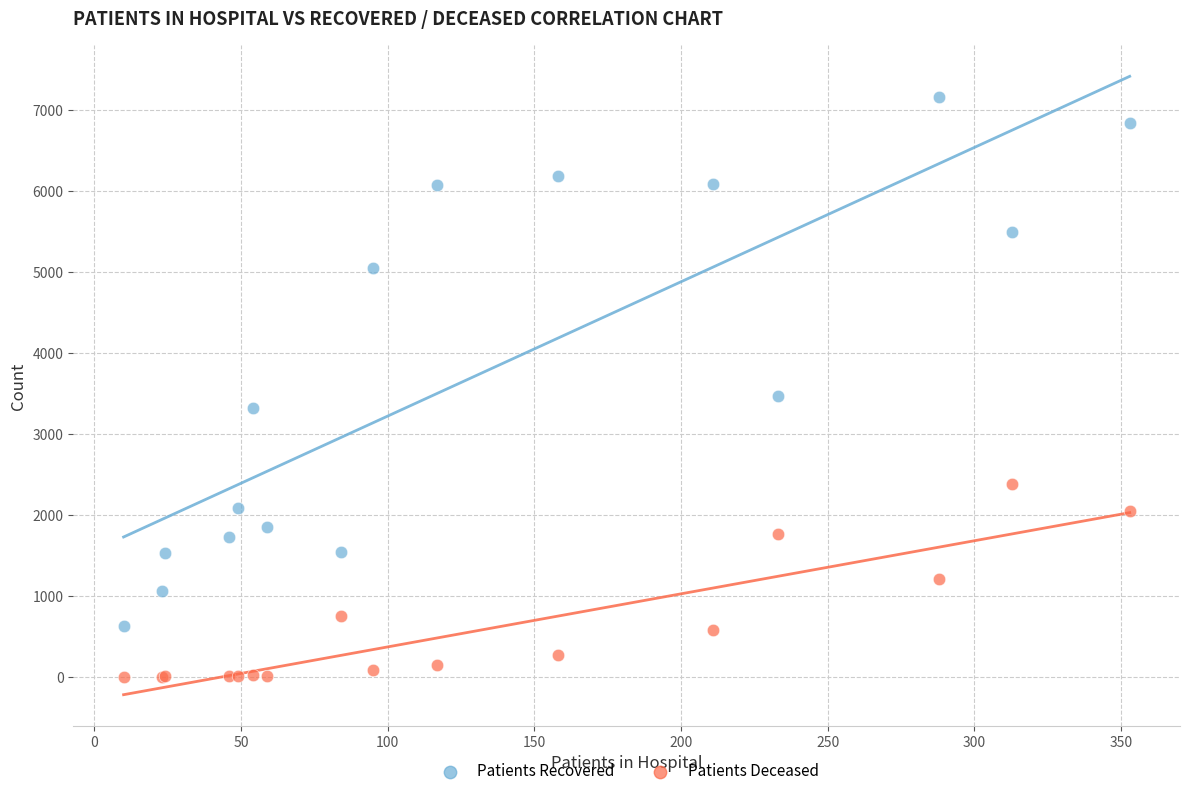

Across all series, what Y value is closest to 3580?

3468